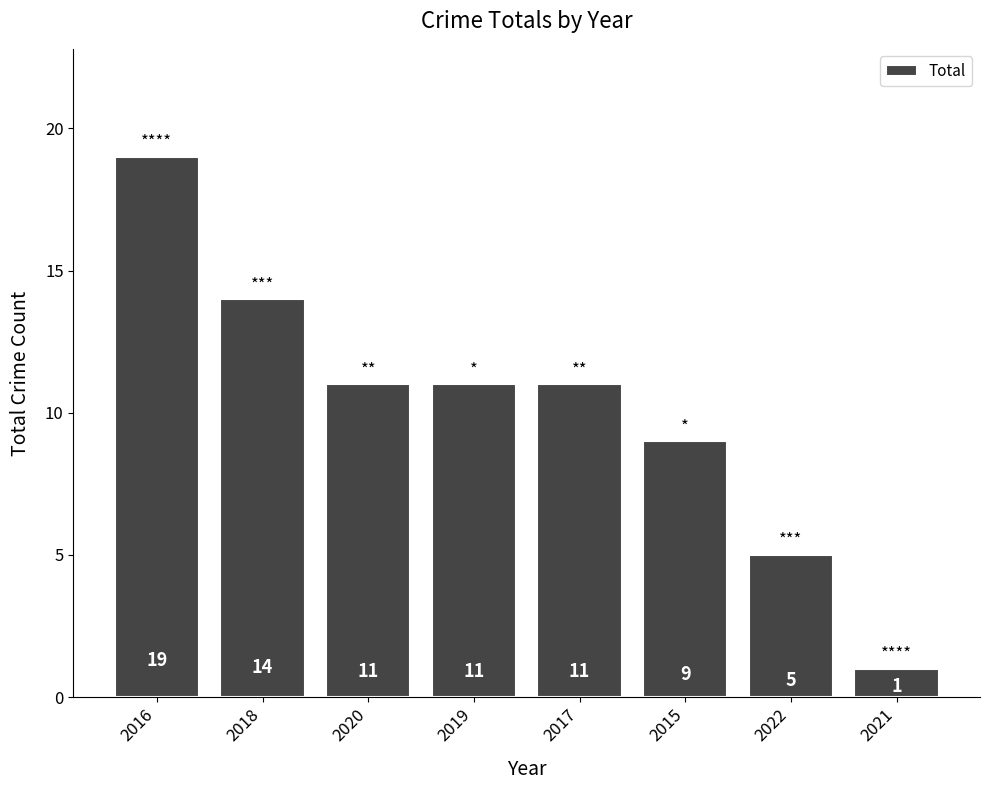

How many values are between 9 and 14?

5